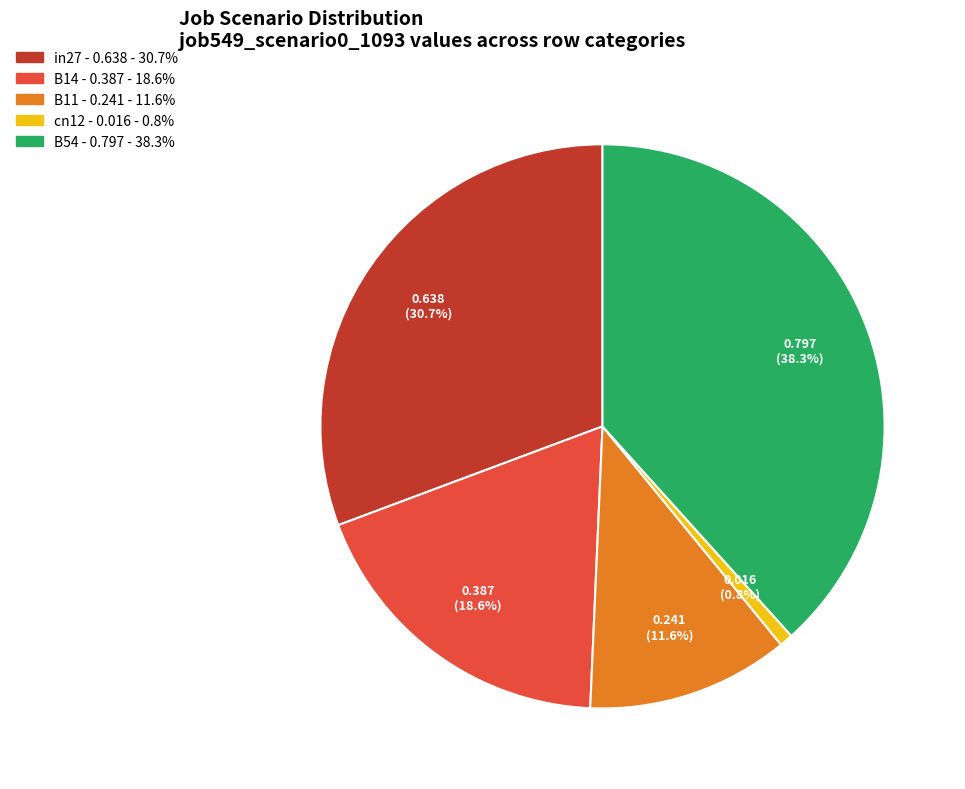

Which slice is the smallest?

cn12